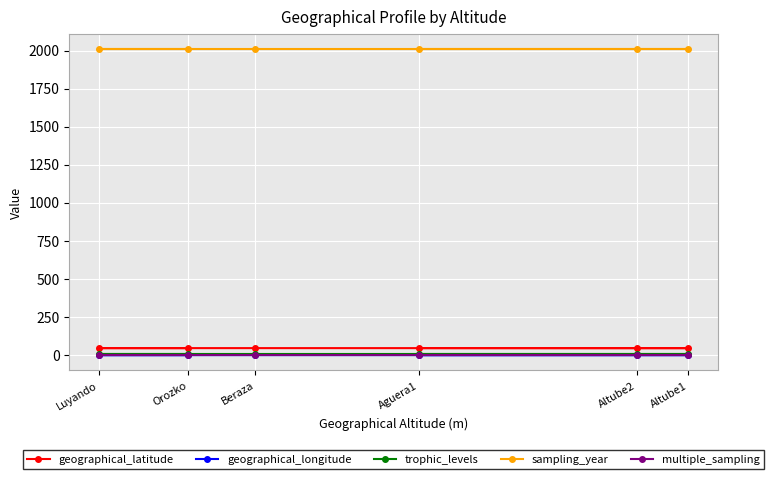

At which category is the sum across all series the highest?

Beraza